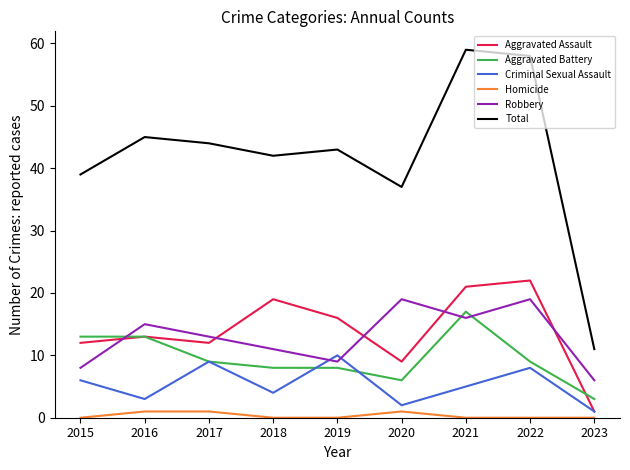

What are all the series names shown in the legend?

Aggravated Assault, Aggravated Battery, Criminal Sexual Assault, Homicide, Robbery, Total